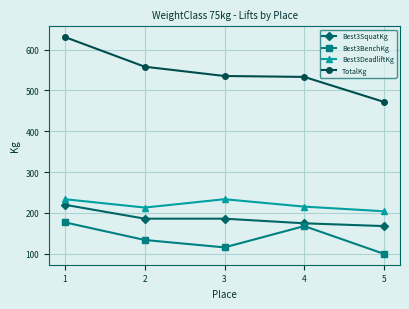

True or false: Best3BenchKg and Best3DeadliftKg cross at least once.

False